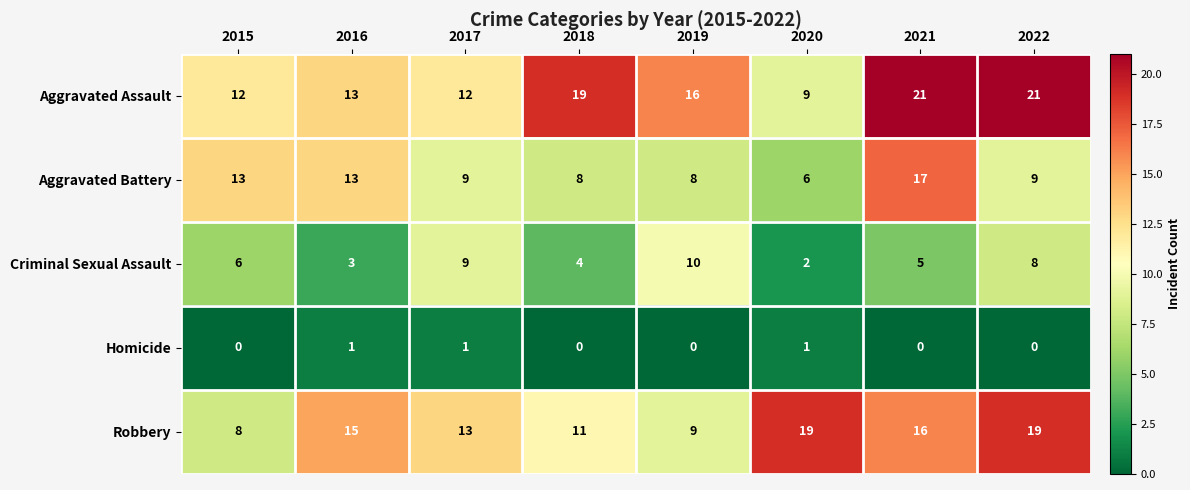

What is the maximum value shown in the chart?

21